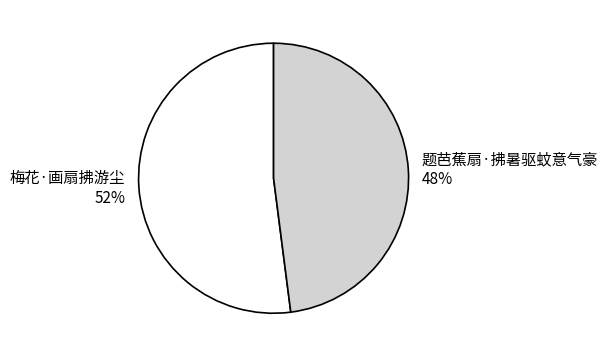

To the nearest percent, what is the difference between the 题芭蕉扇·拂暑驱蚊意气豪 and 梅花·画扇拂游尘 slice percentages?

4%